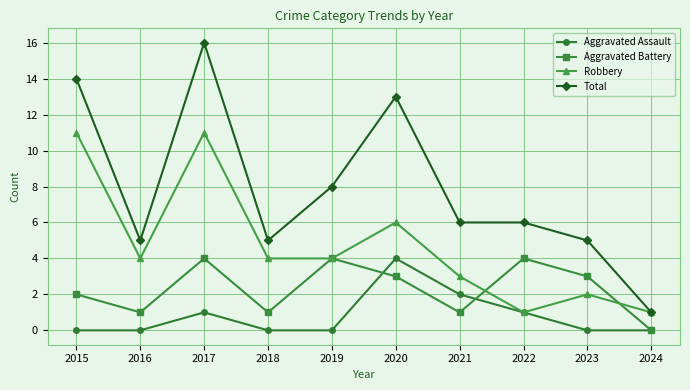

How many series are shown in this chart?

4